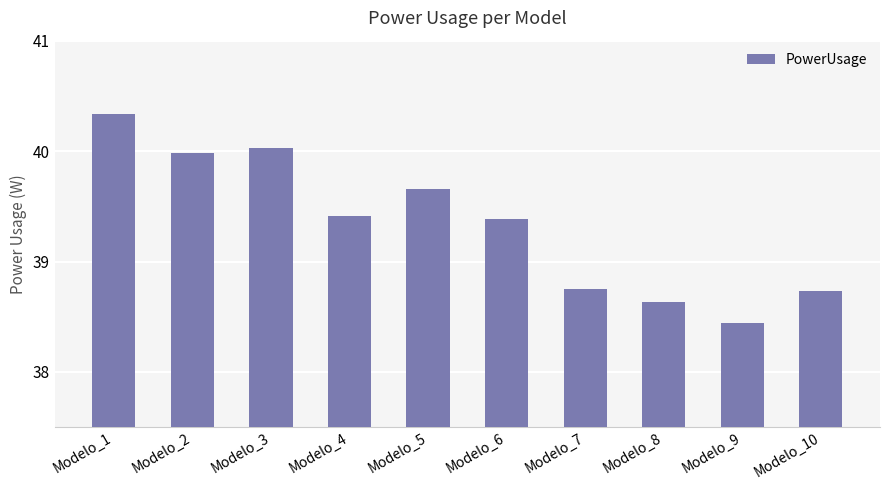

What is the average value?

39.3